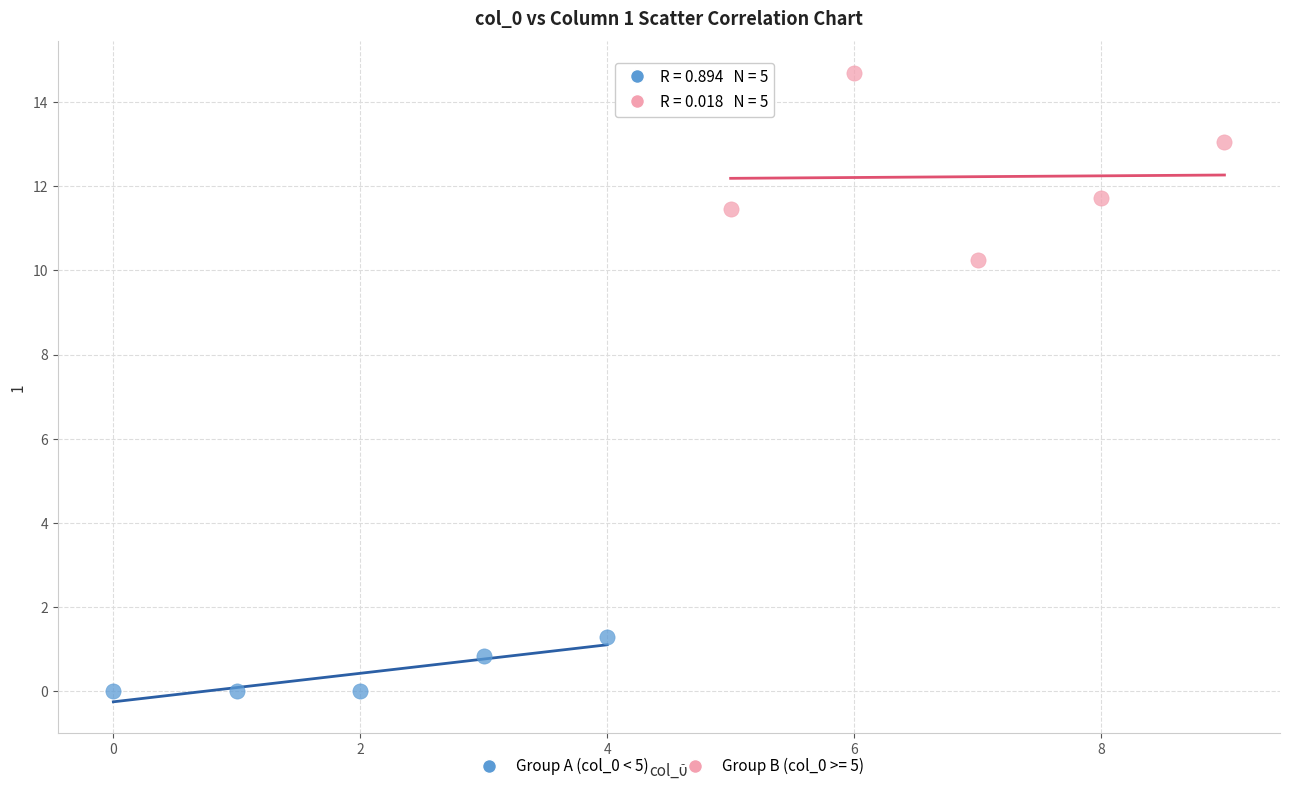

Which series reaches the maximum Y coordinate?

Group B (col_0 >= 5)